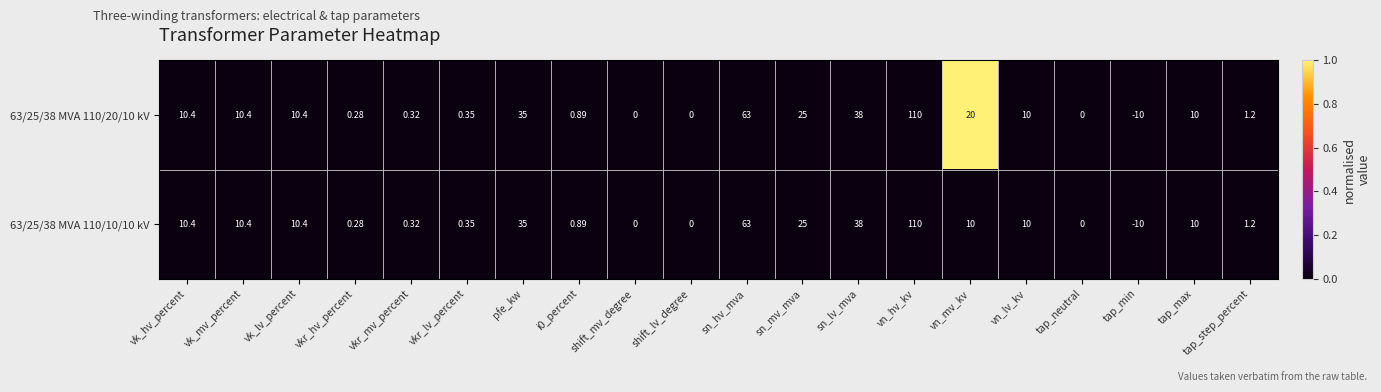

Is the value of 63/25/38 MVA 110/10/10 kV at sn_hv_mva greater than the value of 63/25/38 MVA 110/20/10 kV at sn_lv_mva?

Yes